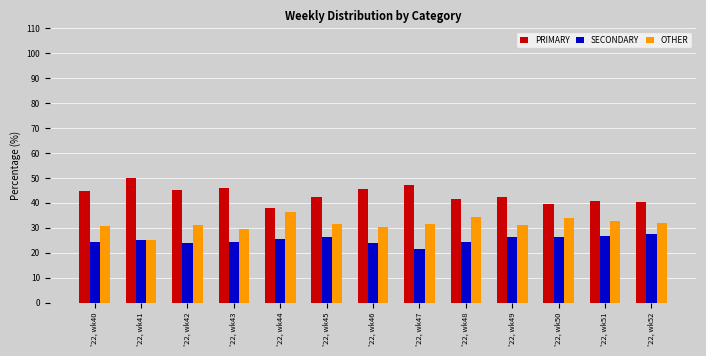

What is the difference between the maximum and minimum values in the OTHER series?

11.4